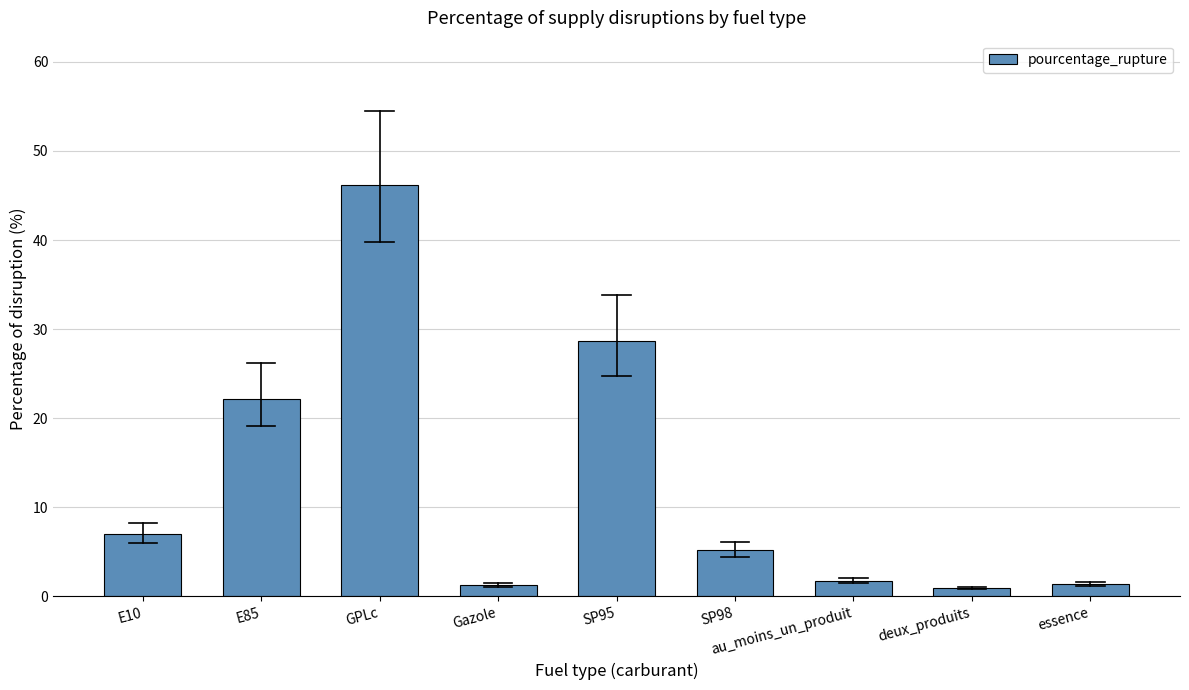

How many bars are there in total?

9